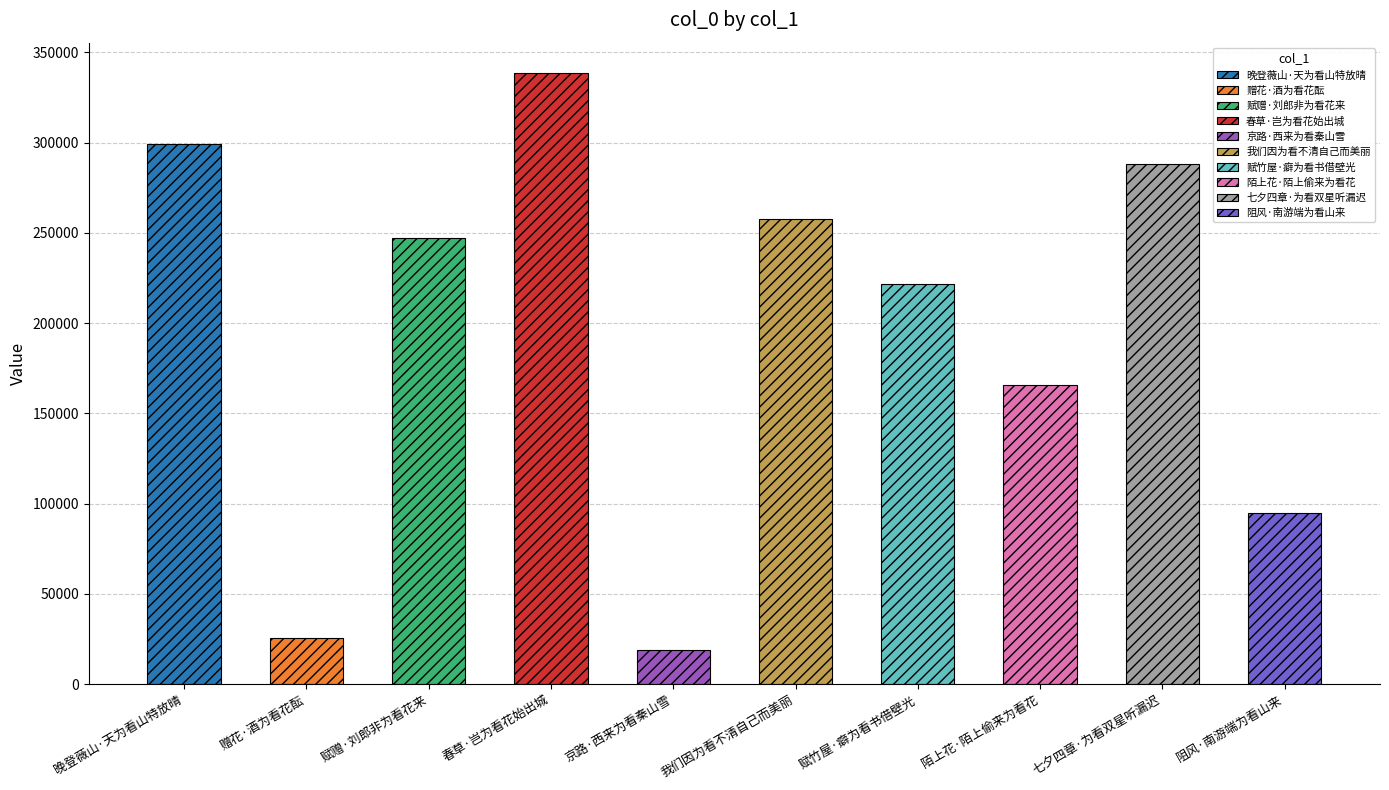

What is the sum of the values at 我们因为看不清自己而美丽 and 阻风·南游端为看山来?

352188